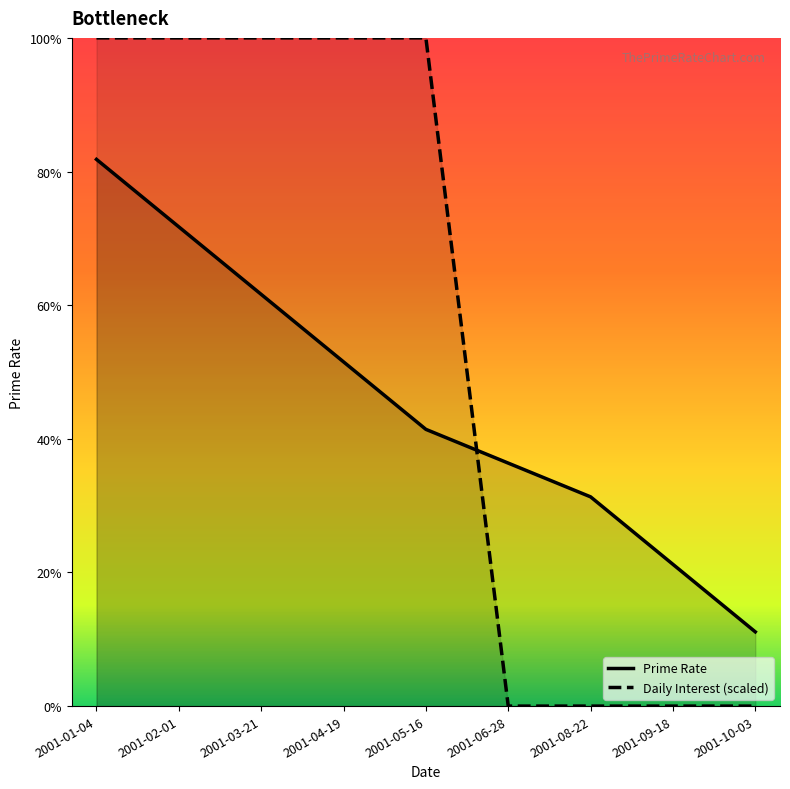

At which label does Prime Rate reach its peak?

2001-01-04